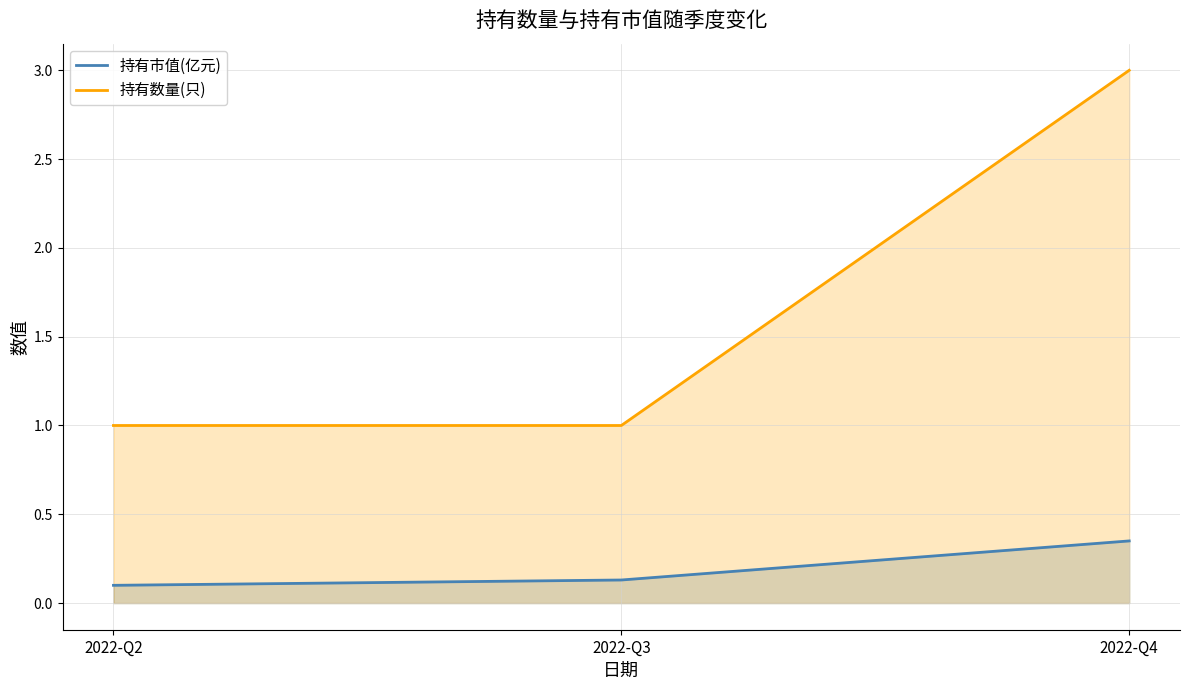

Reading left to right, transcribe all the data shown in this chart.

持有市值(亿元): 0.1	0.1	0.3
持有数量(只): 1.0	1.0	3.0